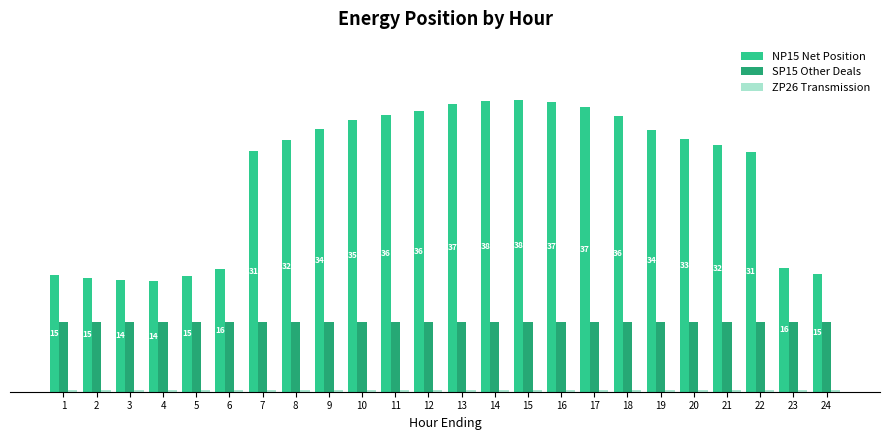

What is the minimum value shown in the chart?

0.2